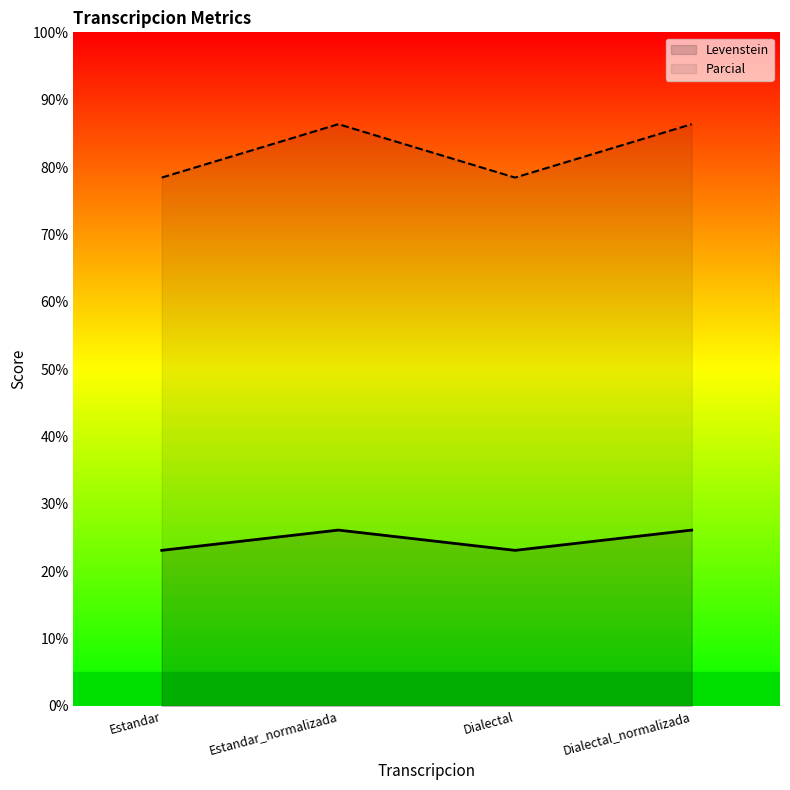

What is the sum of the Levenstein values at Dialectal_normalizada and Estandar_normalizada?

52.2